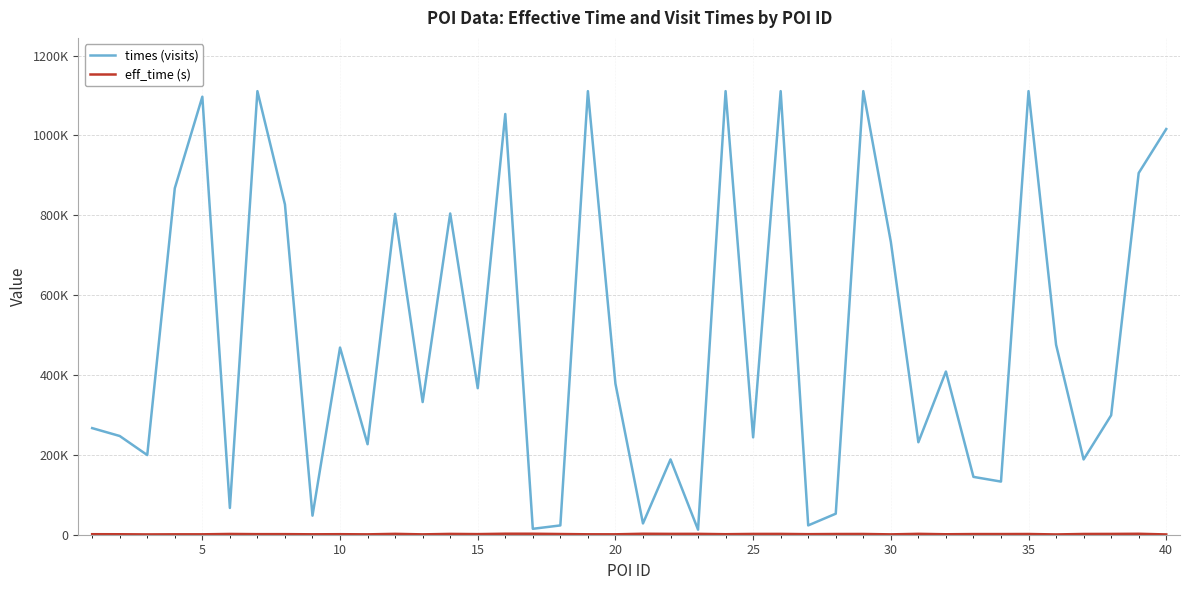

Is this an area chart (filled region under the line)?

No